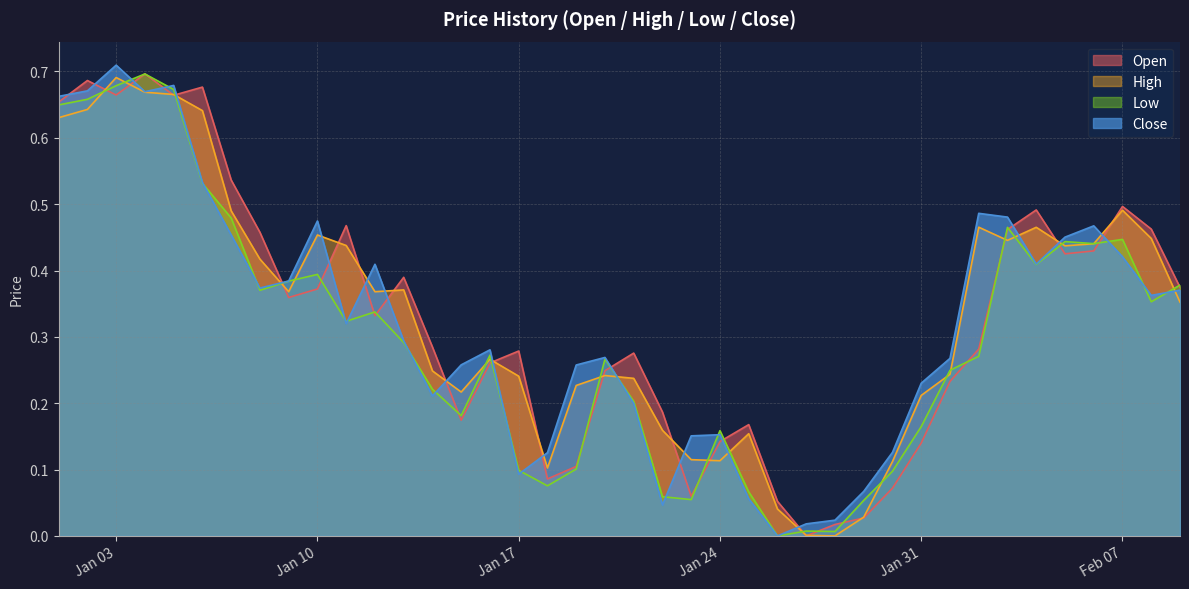

Does the chart display data point markers on the line(s)?

No